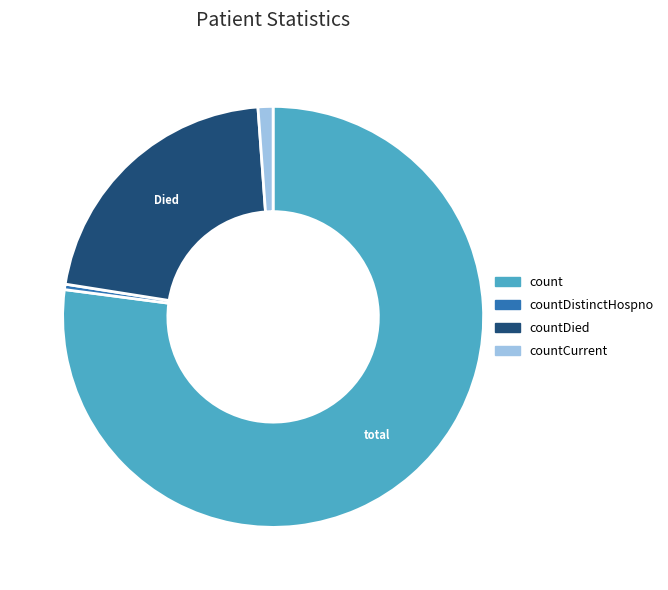

Which category has the smallest portion of the pie?

countDistinctHospno